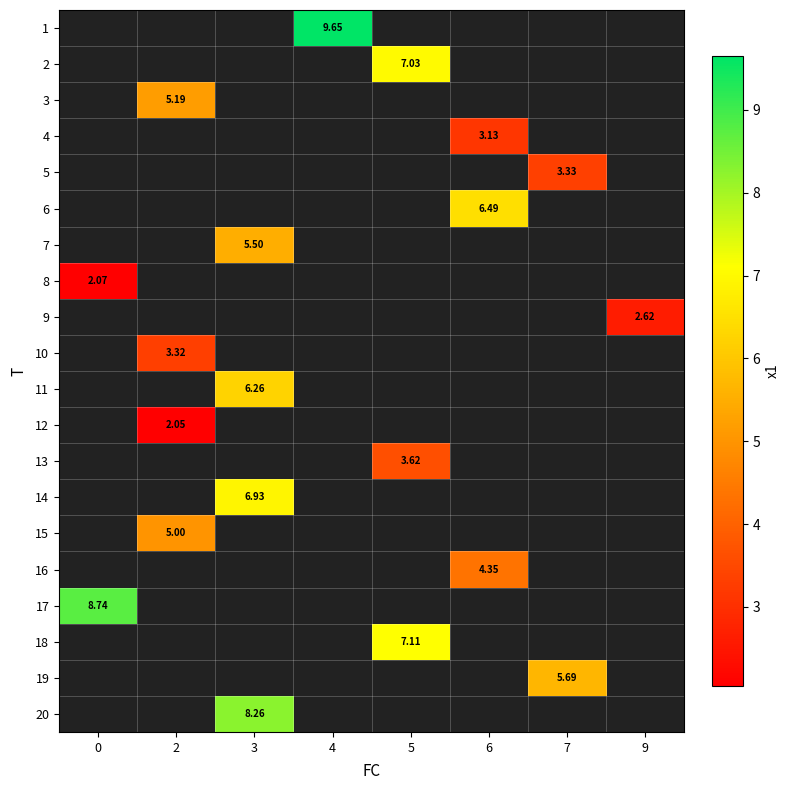

How many distinct data groups are displayed?

20